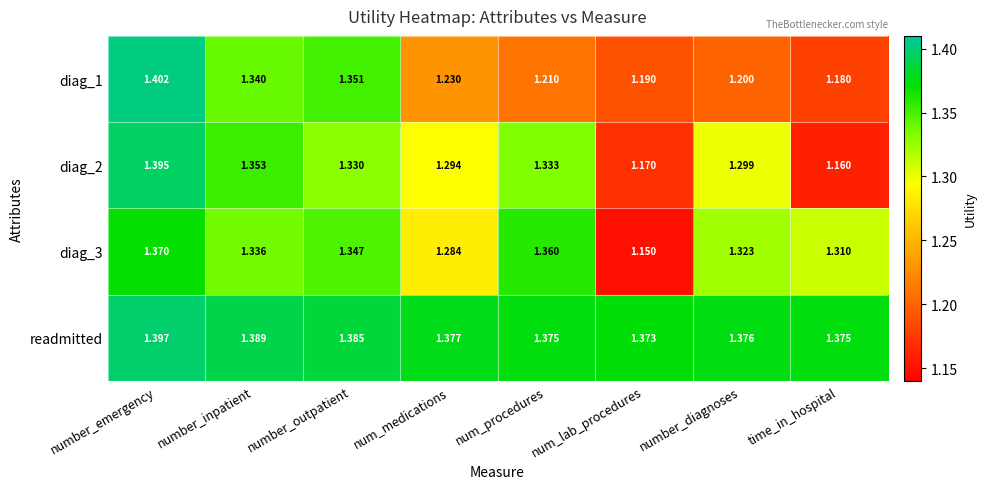

At which category is the sum across all series the highest?

number_emergency